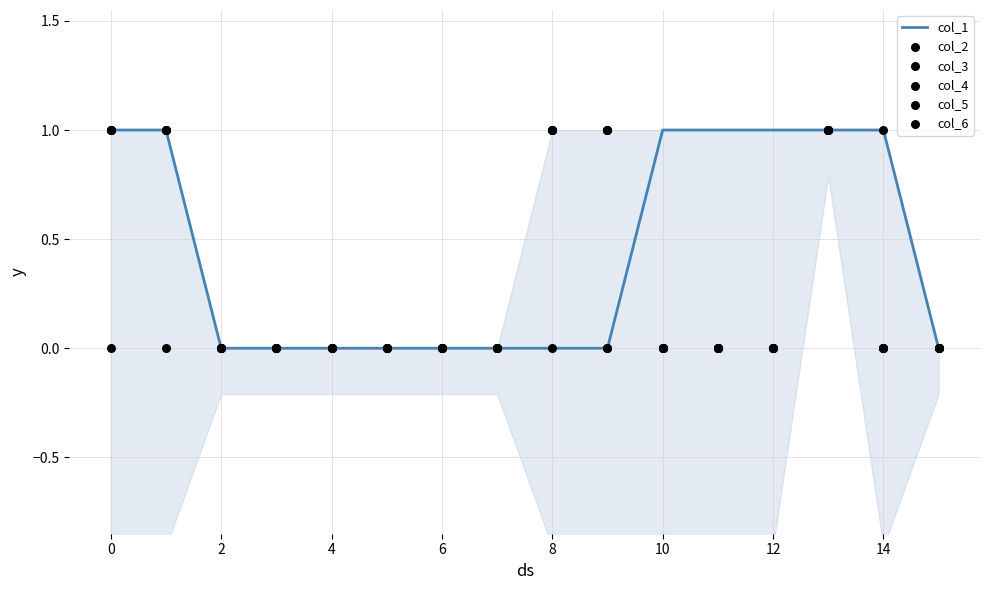

Which series has the largest total across all categories?

col_1